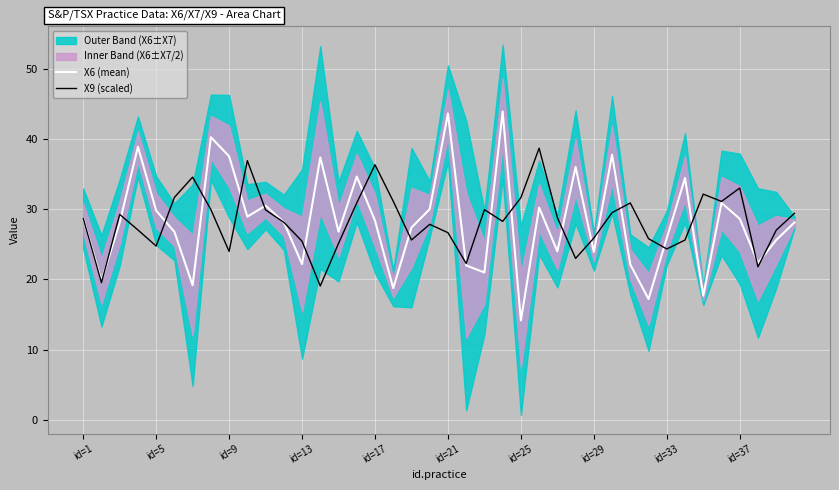

Is it true that X9 (scaled) equals 25.4 at id=13?

True